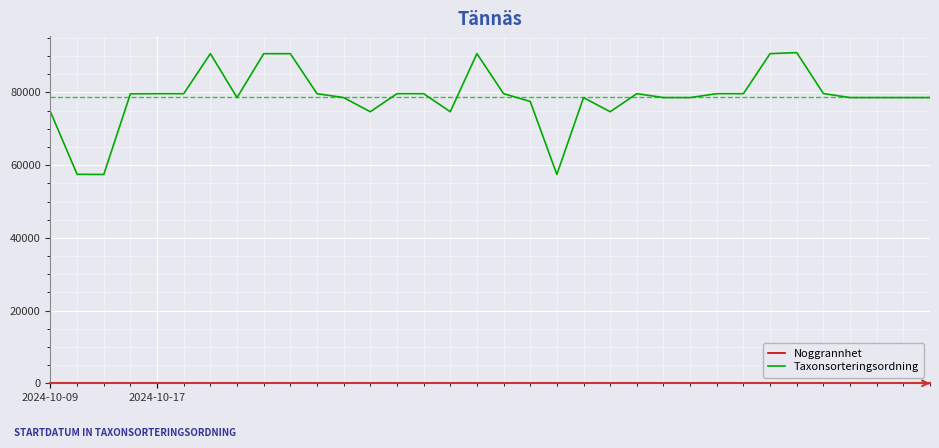

Which series has the largest range (max minus min)?

Taxonsorteringsordning